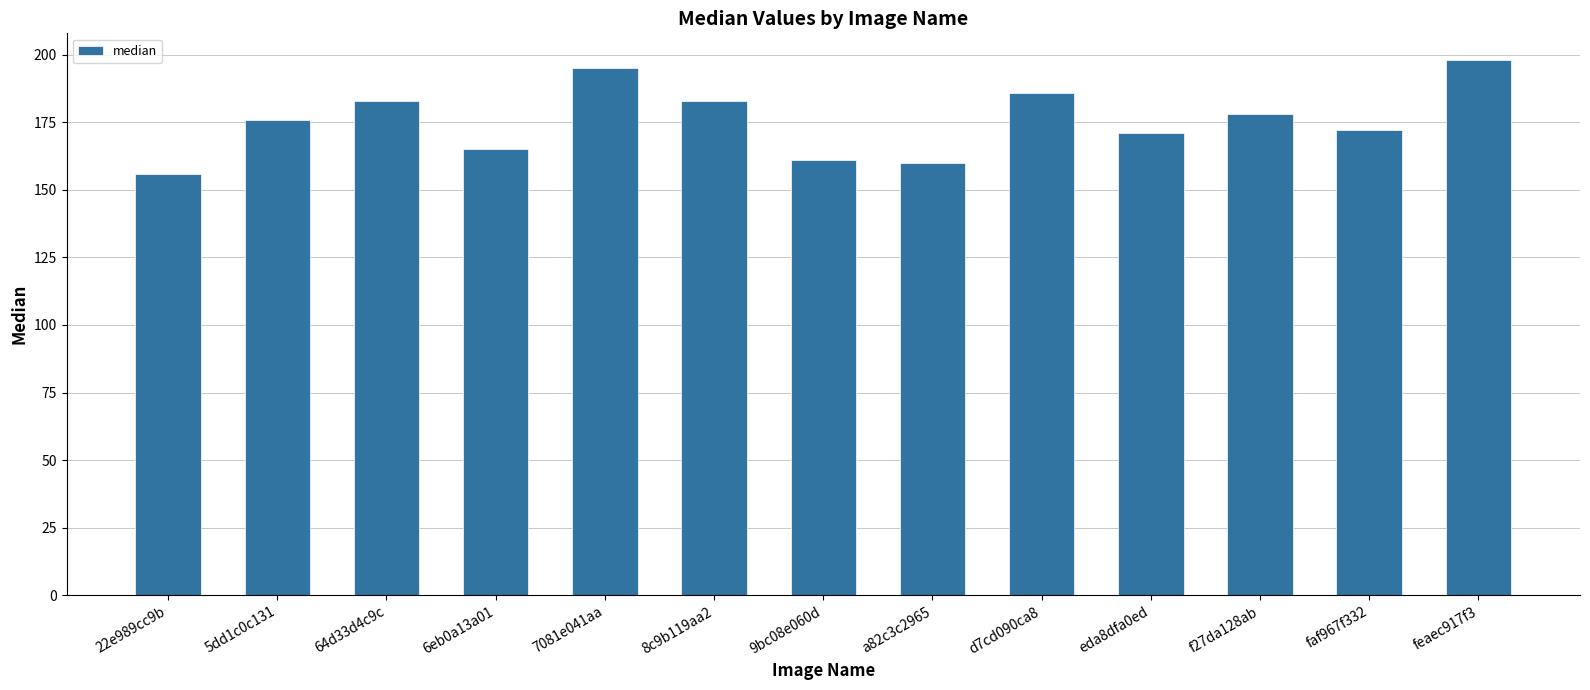

The value at faf967f332 is 47. True or false?

False